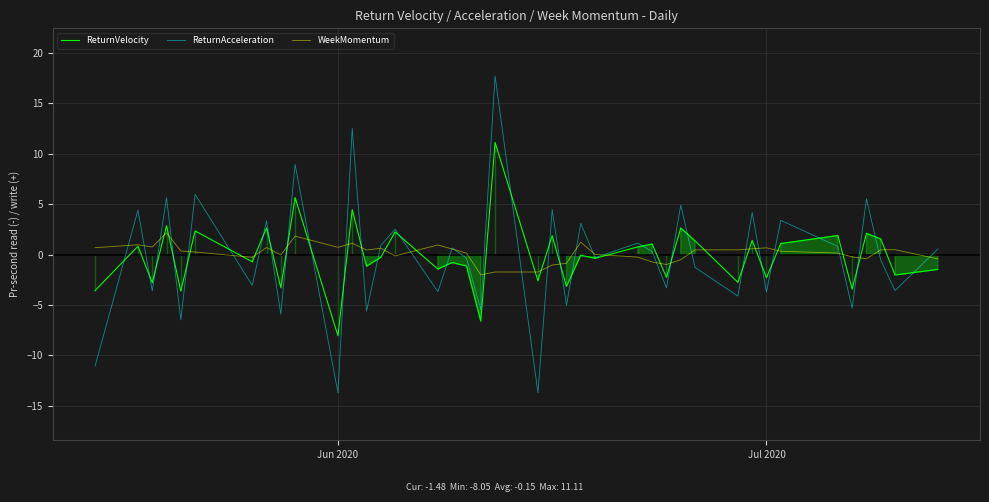

Which series has the largest range (max minus min)?

ReturnAcceleration